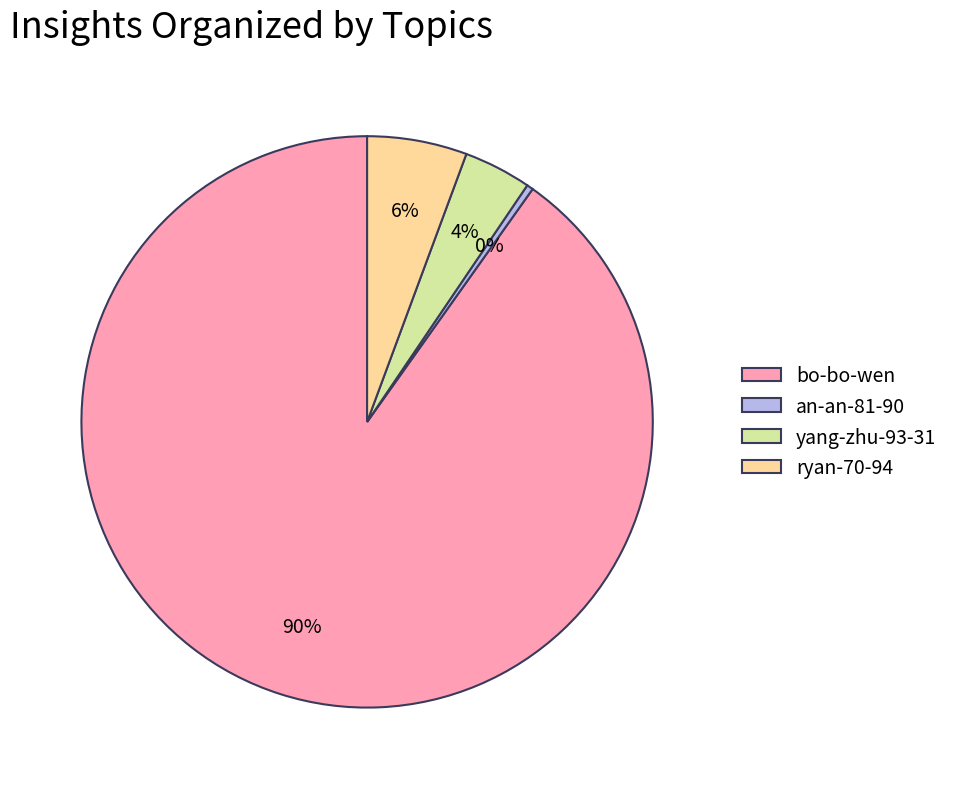

True or false: ryan-70-94 accounts for 20% of the total.

False